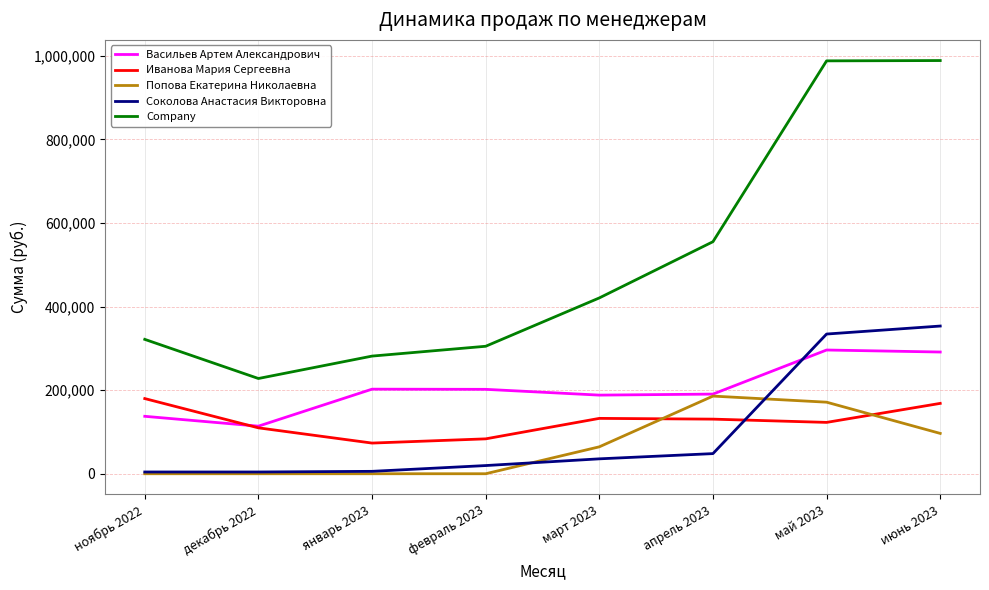

Is this an area chart (filled region under the line)?

No